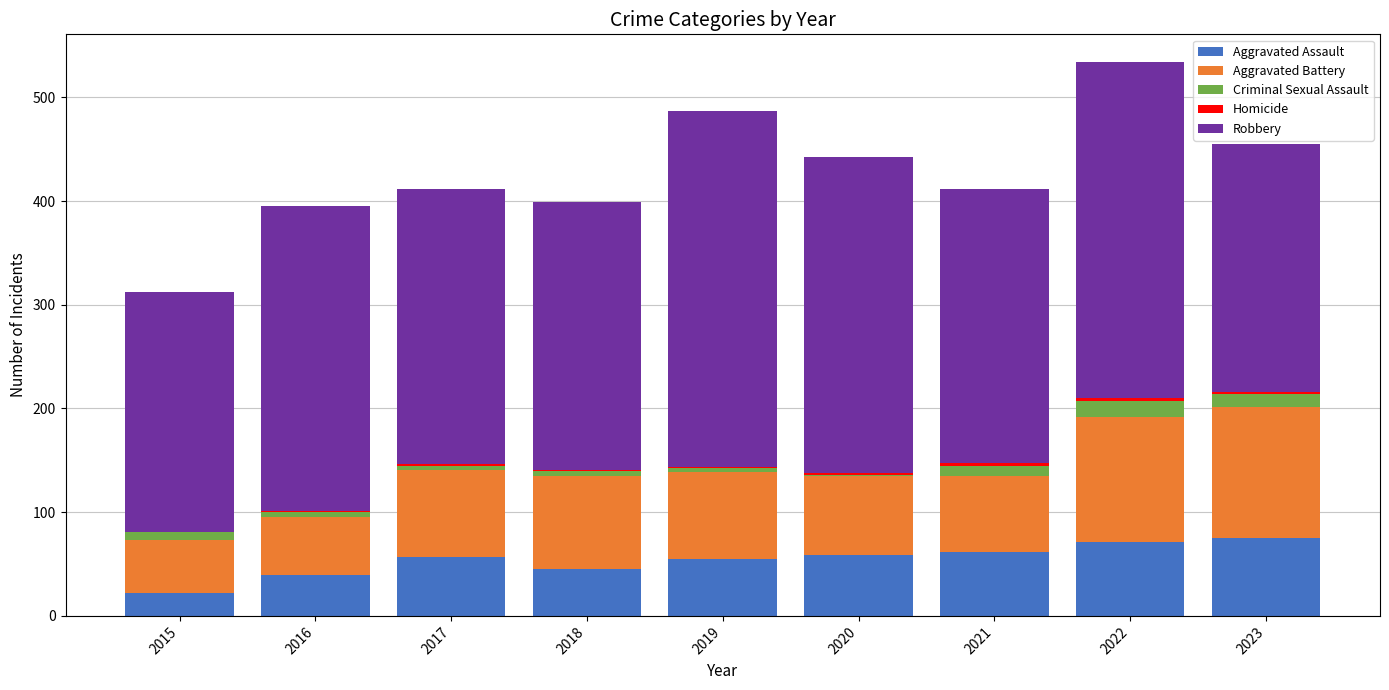

Does the chart contain stacked bars?

Yes